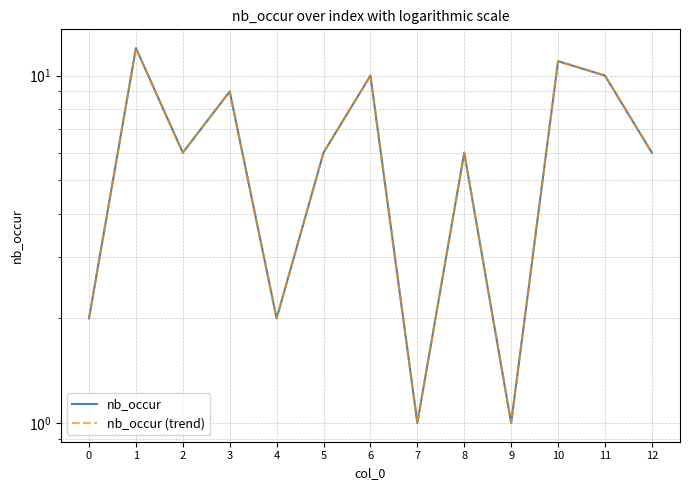

What is the value of the nb_occur point at the 13th from the left?

6